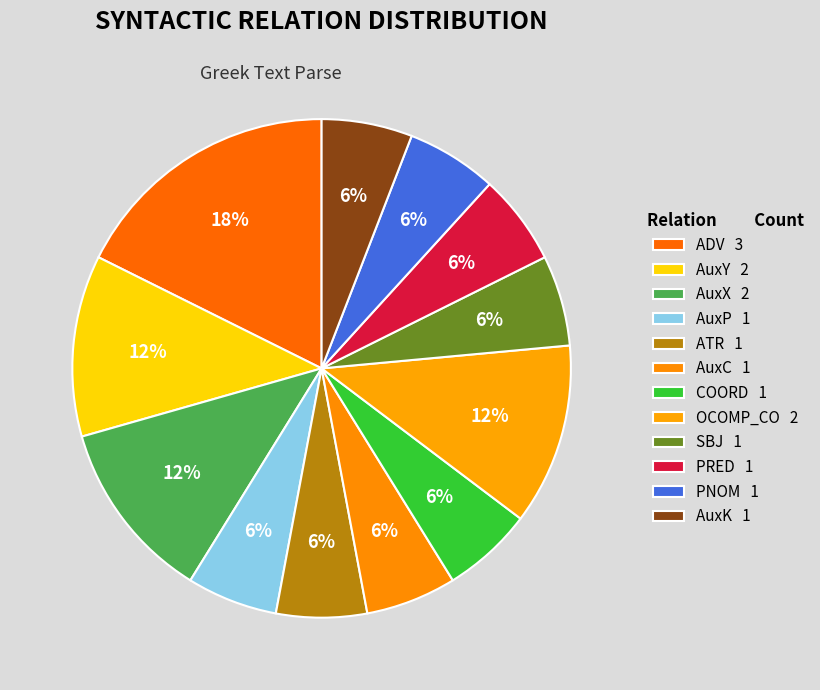

Does AuxX account for over 50% of the chart?

No